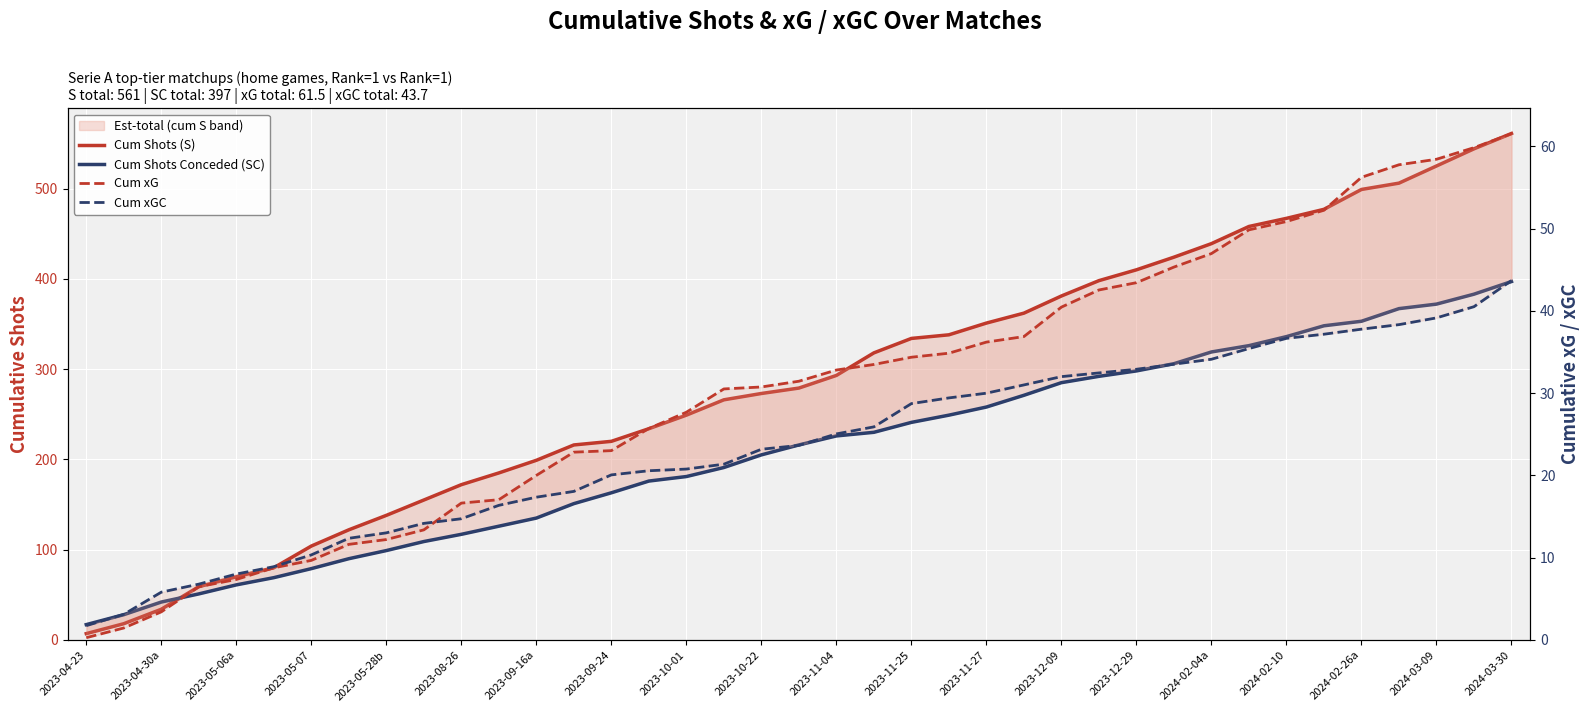

The value of Cum Shots Conceded (SC) at 2024-02-10 is 125.8. True or false?

False